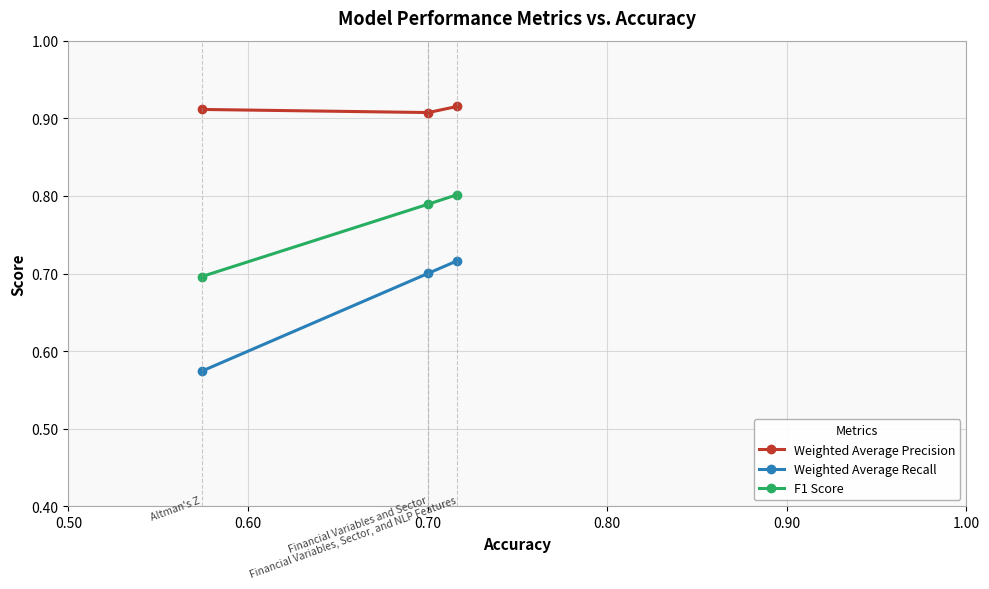

Rank the series by their maximum value, from highest to lowest.

Weighted Average Precision, F1 Score, Weighted Average Recall